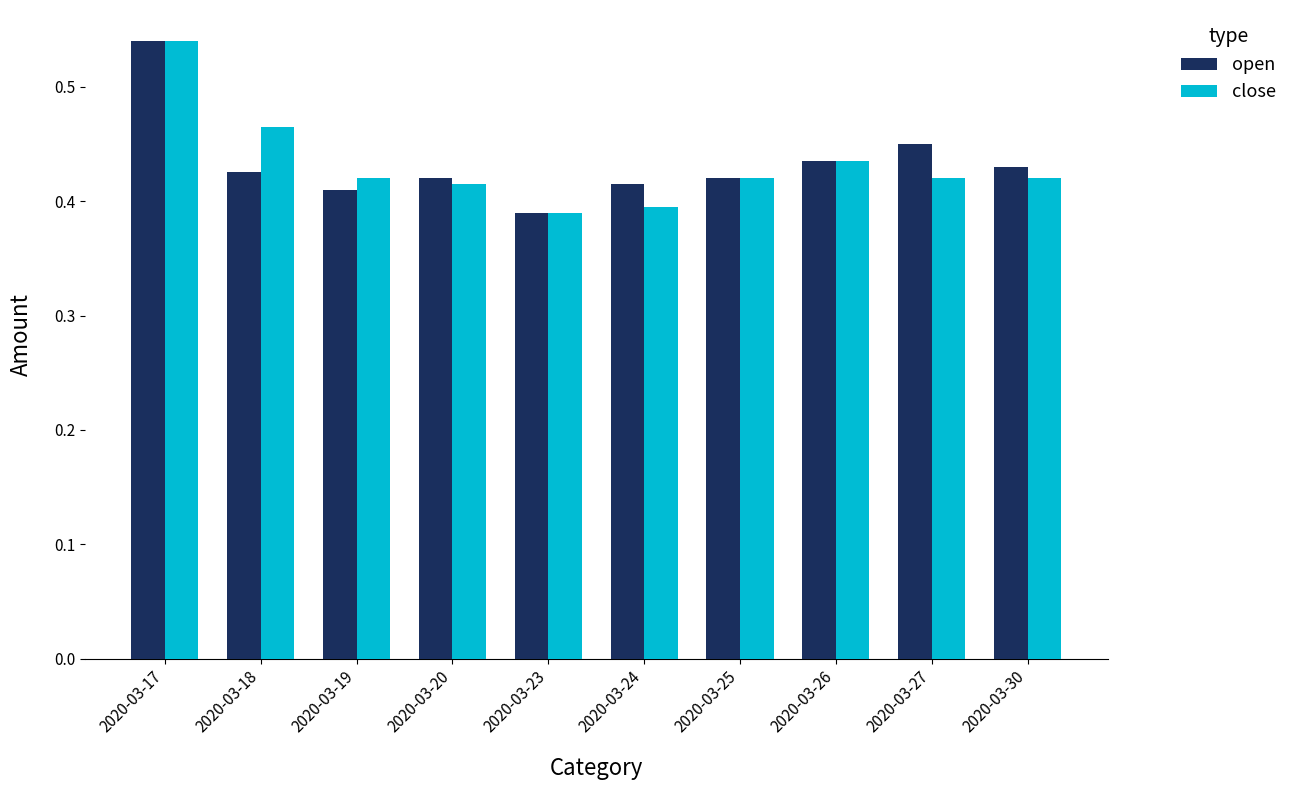

At which category is the sum across all series the highest?

2020-03-17